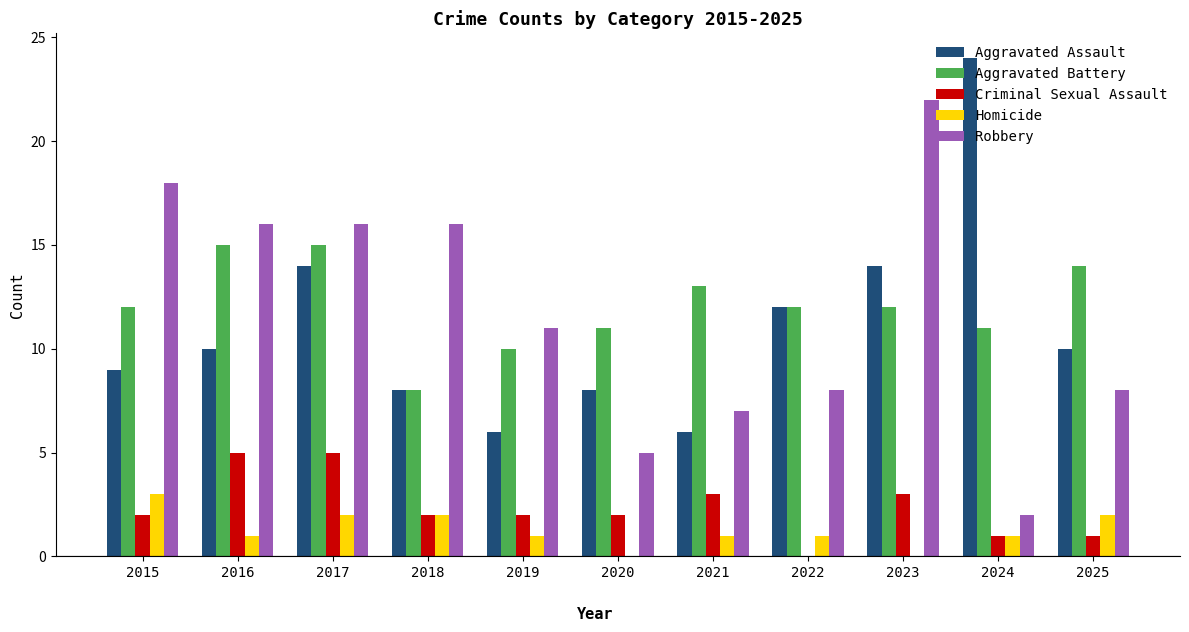

Is the value of Criminal Sexual Assault at 2017 greater than the value of Robbery at 2022?

No